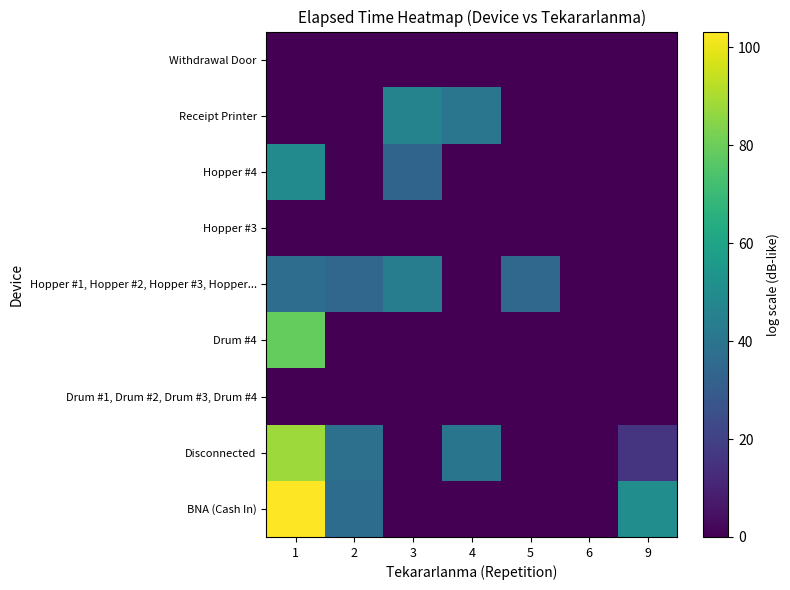

Reading left to right, extract all data points from this chart.

BNA (Cash In): 1=103.2	2=36.4	3=0.0	4=0.0	5=0.0	6=0.0	9=50.7
Disconnected: 1=88.3	2=38.2	3=0.0	4=40.1	5=0.0	6=0.0	9=15.6
Drum #1, Drum #2, Drum #3, Drum #4: 1=0.0	2=0.0	3=0.0	4=0.0	5=0.0	6=0.0	9=0.0
Drum #4: 1=78.9	2=0.0	3=0.0	4=0.0	5=0.0	6=0.0	9=0.0
Hopper #1, Hopper #2, Hopper #3, Hopper...: 1=37.0	2=34.2	3=43.9	4=0.0	5=35.0	6=0.0	9=0.0
Hopper #3: 1=0.0	2=0.0	3=0.0	4=0.0	5=0.0	6=0.0	9=0.0
Hopper #4: 1=48.8	2=0.0	3=33.3	4=0.0	5=0.0	6=0.0	9=0.0
Receipt Printer: 1=0.0	2=0.0	3=46.3	4=40.5	5=0.0	6=0.0	9=0.0
Withdrawal Door: 1=0.0	2=0.0	3=0.0	4=0.0	5=0.0	6=0.0	9=0.0